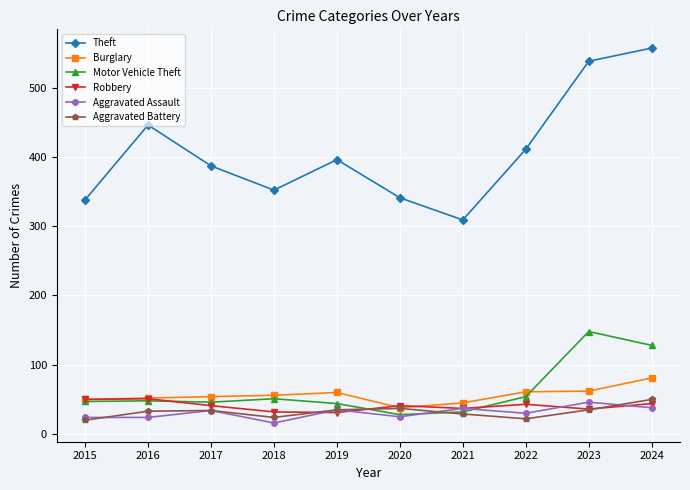

At which category is the sum across all series the highest?

2024